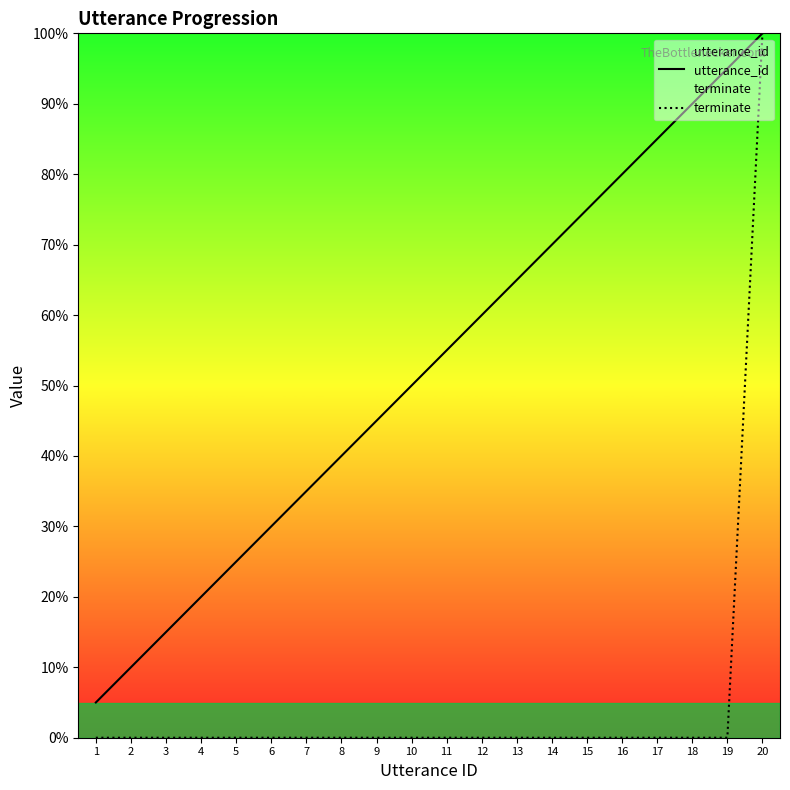

Between 9 and 11, which series saw the biggest shift?

utterance_id